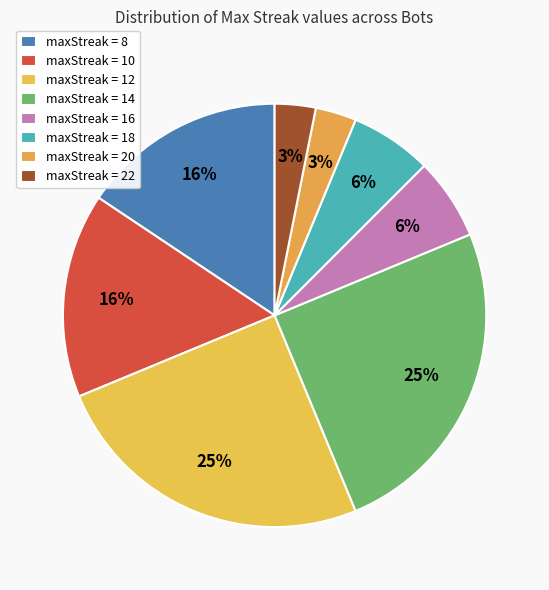

Is there a majority slice in this chart?

No